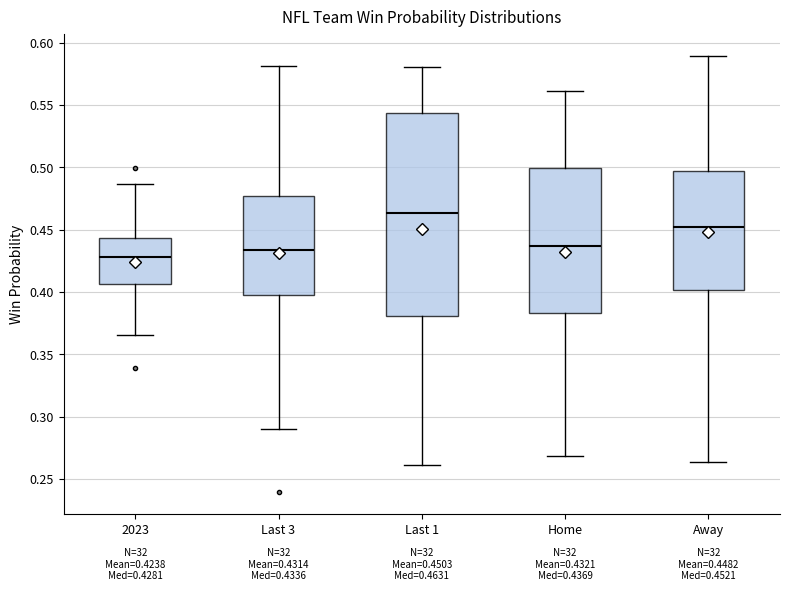

Which box's median line is the highest?

Last 1